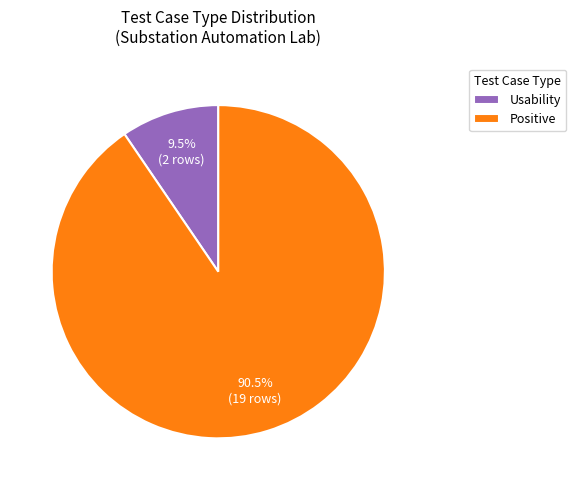

Which has a higher value, Usability or Positive?

Positive